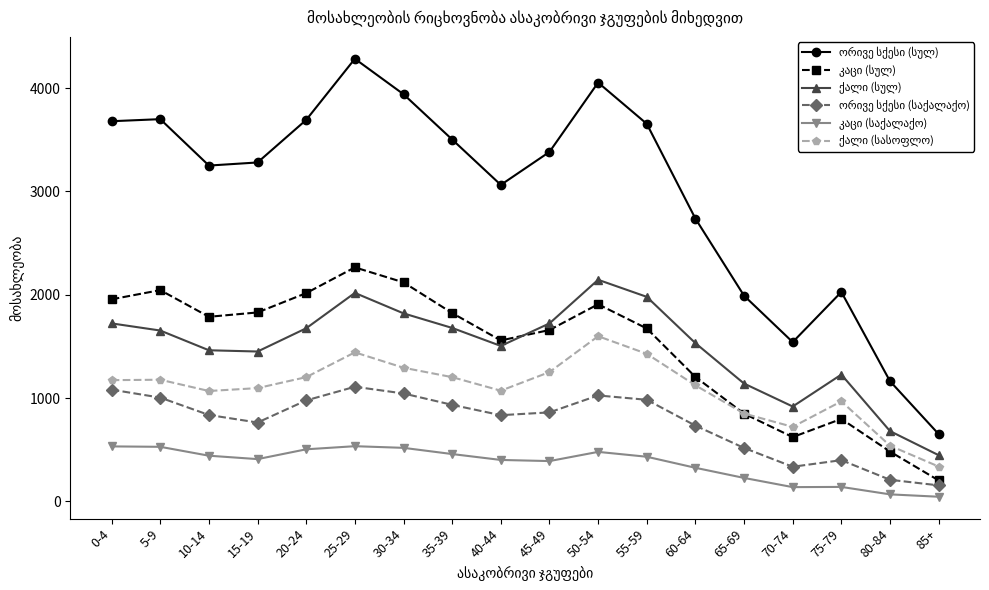

What is the spread (max minus min) of values at 40-44?

2661